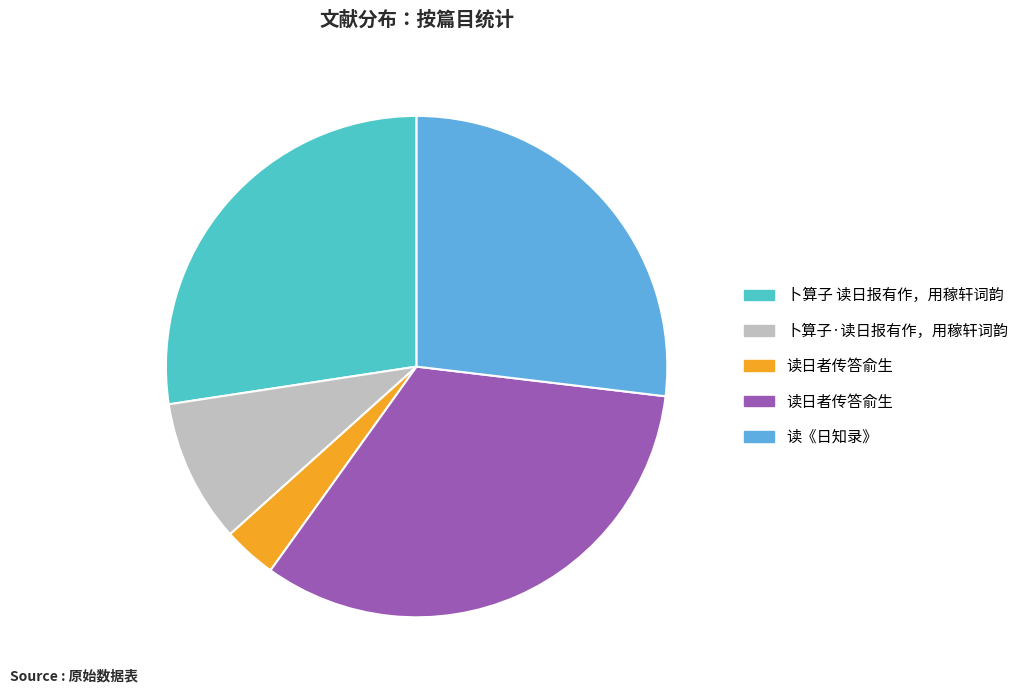

Is there any slice that represents more than half of the pie?

No